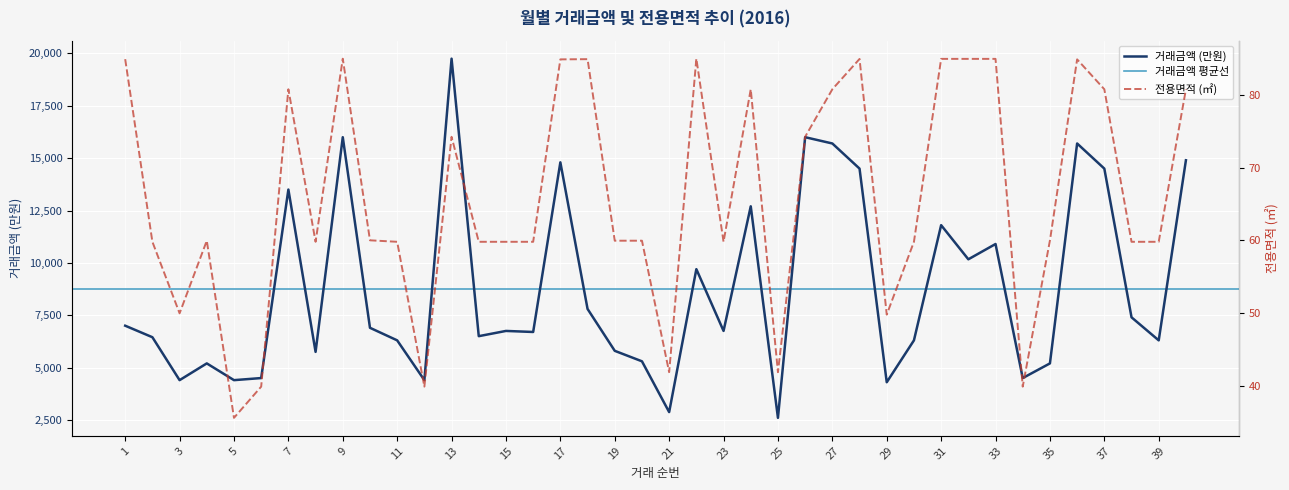

What is the spread (max minus min) of values at 18?

7715.1